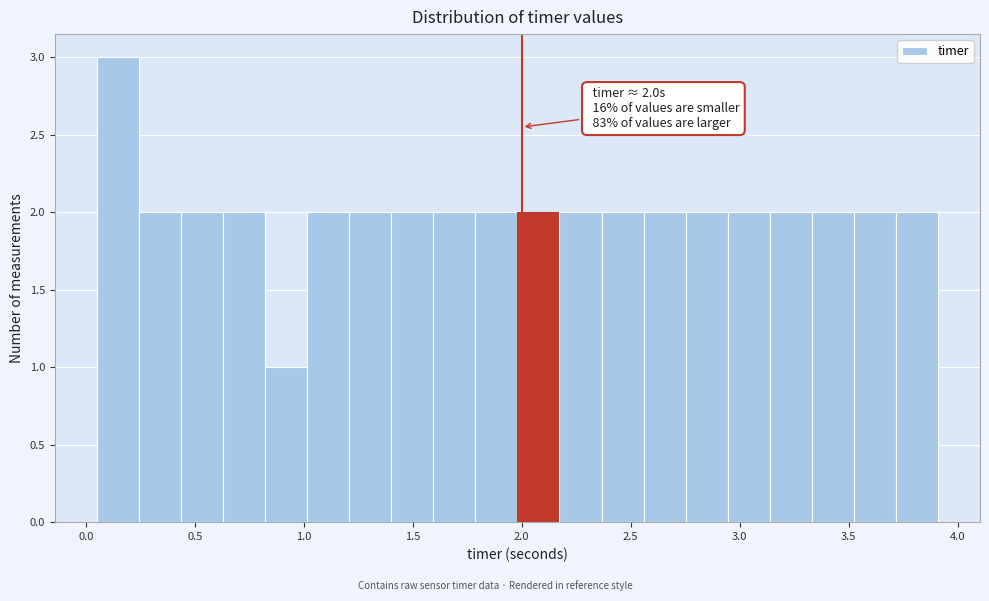

Read against the x-axis, roughly where is the centre of the tallest bar?

0.15